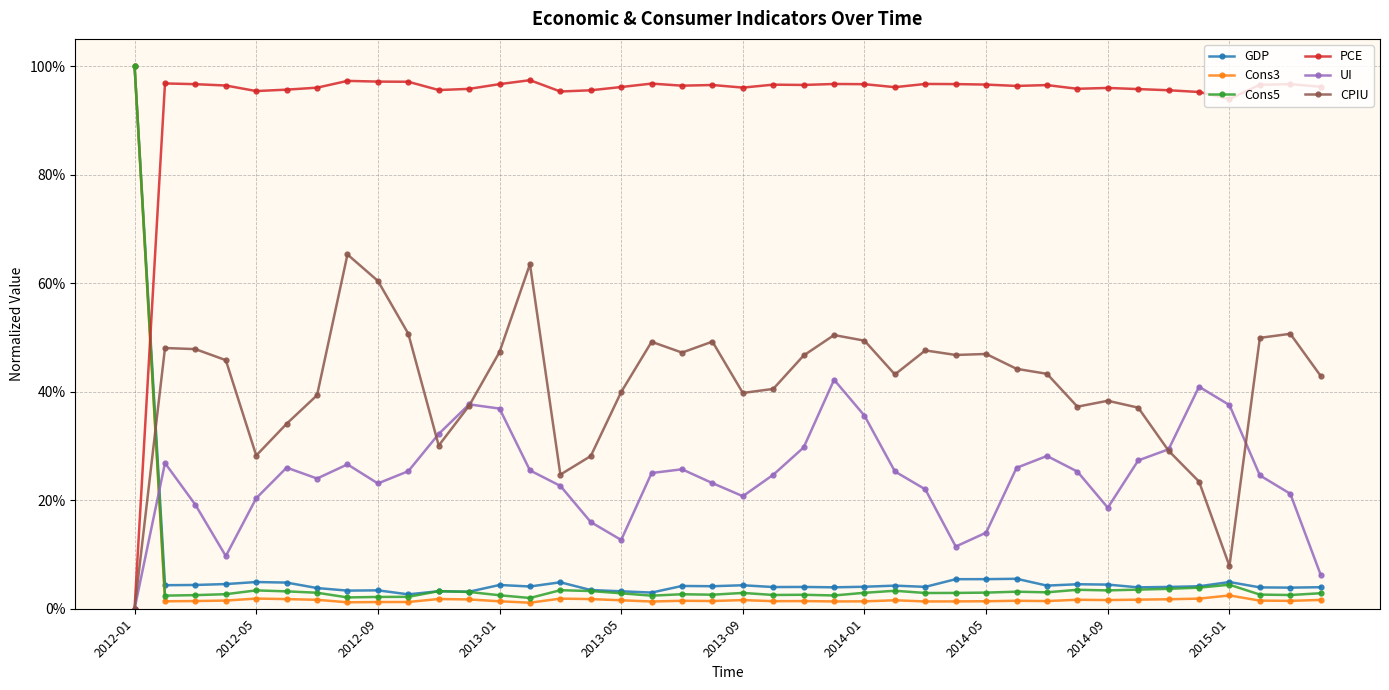

True or false: UI and PCE intersect in this chart.

False